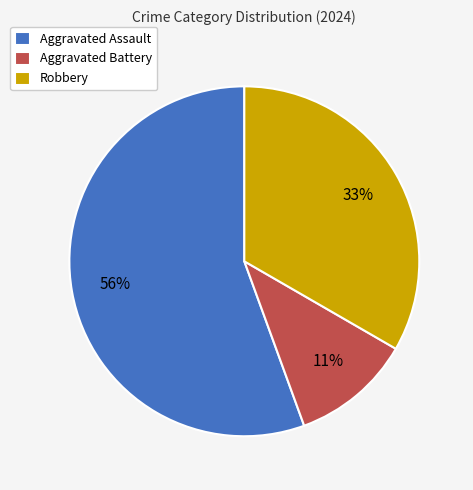

To the nearest percent, what is the average slice percentage?

33%